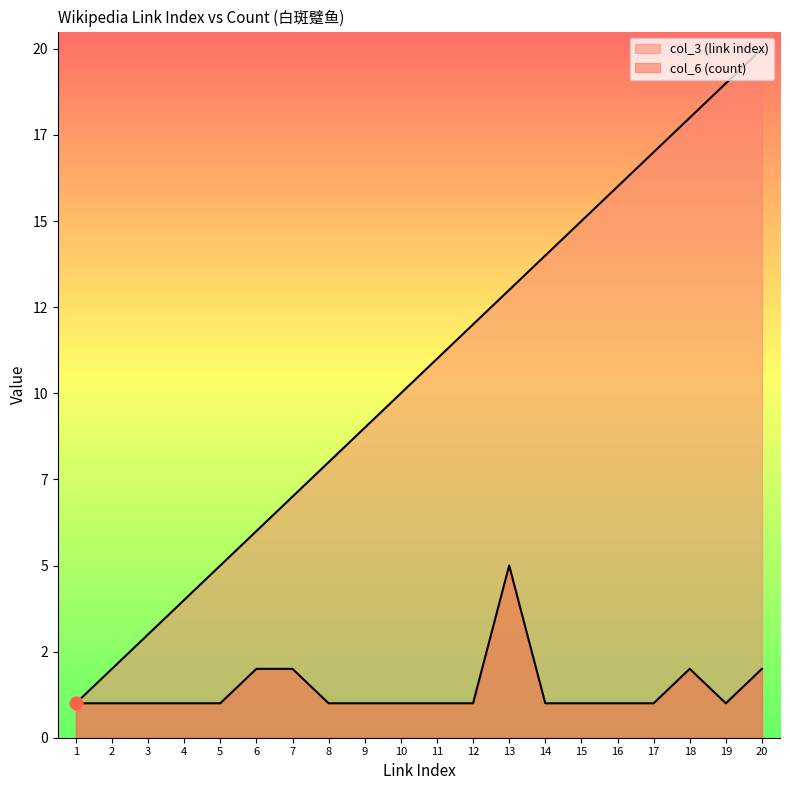

Is the value of col_6 (count) at 17 greater than the value of col_3 (link index) at 5?

No